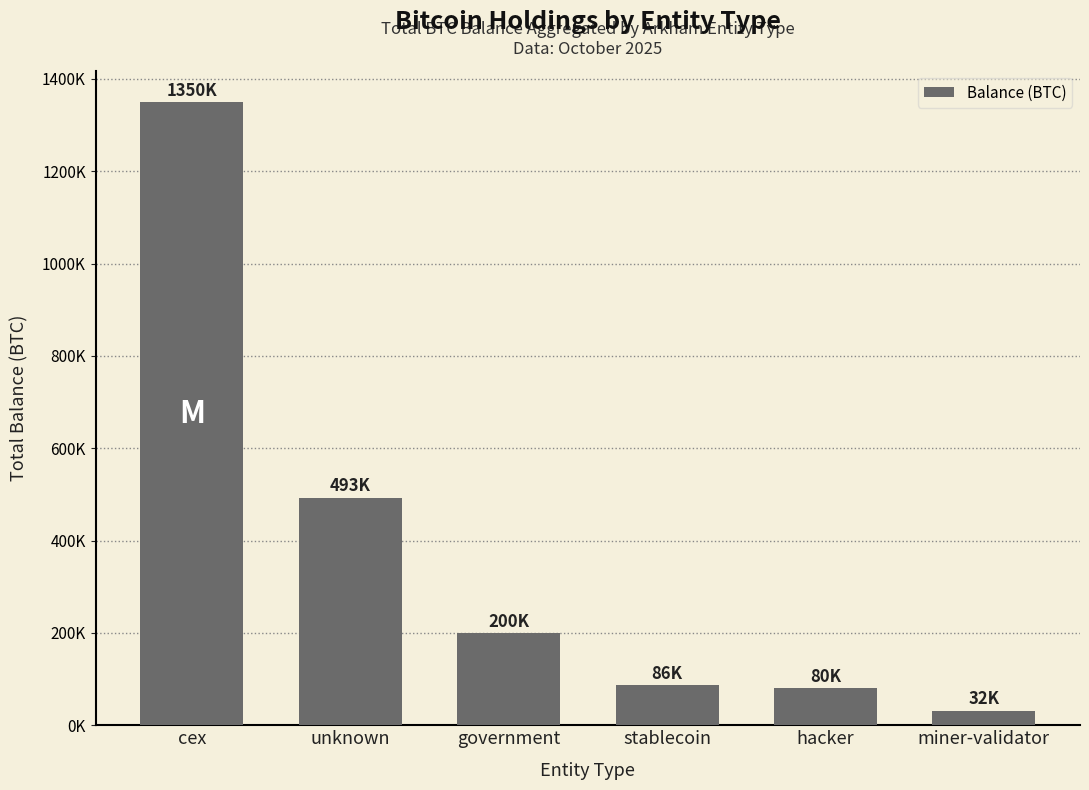

Are the bars horizontal?

No